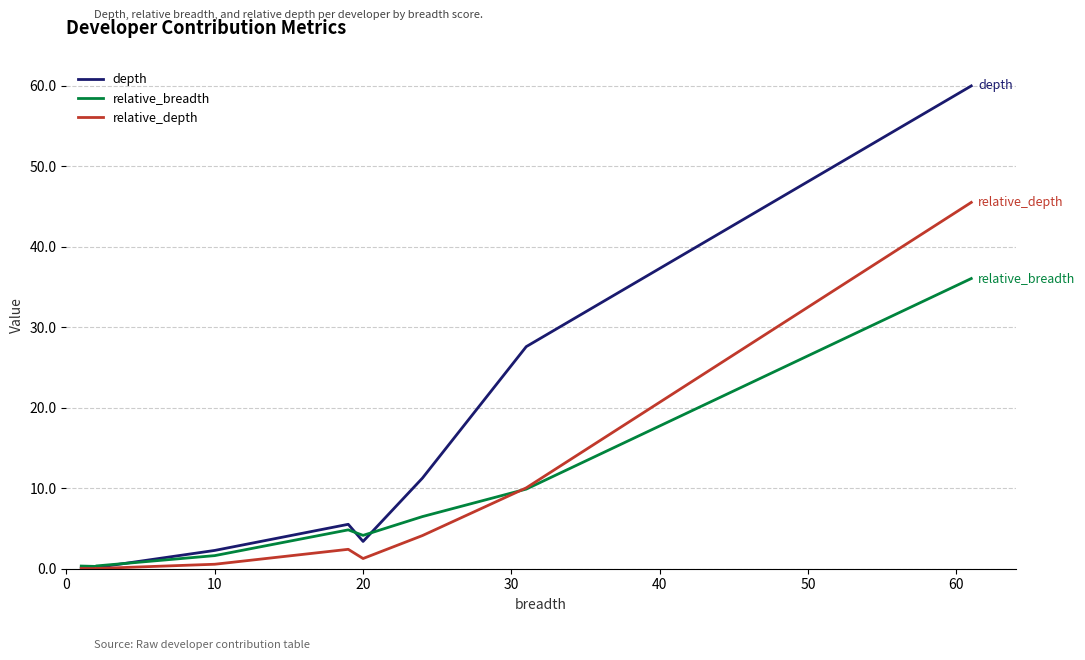

List the series in order of their peak value, highest first.

depth, relative_depth, relative_breadth